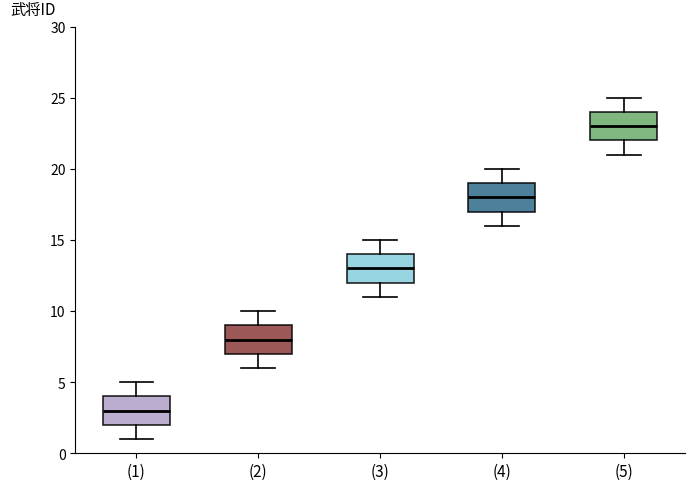

Reading left to right, read every box against the y-axis: the position of its median line, the range the box covers, and the ends of its whiskers. The values are not printed on the chart, so give them approximately, as read against the axis.

(1): median 3, box 2 to 4, whiskers 1 to 5
(2): median 8, box 7 to 9, whiskers 6 to 10
(3): median 13, box 12 to 14, whiskers 11 to 15
(4): median 18, box 17 to 19, whiskers 16 to 20
(5): median 23, box 22 to 24, whiskers 21 to 25